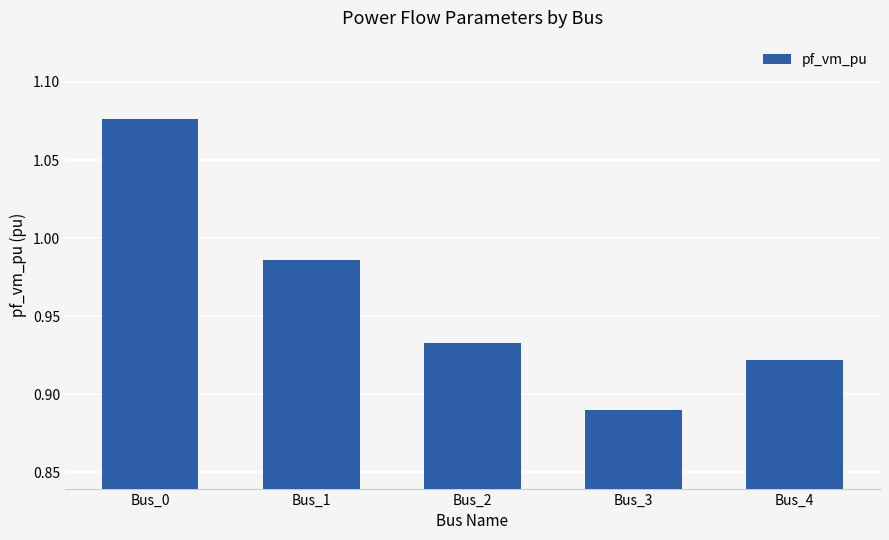

Does the chart contain any negative values?

No